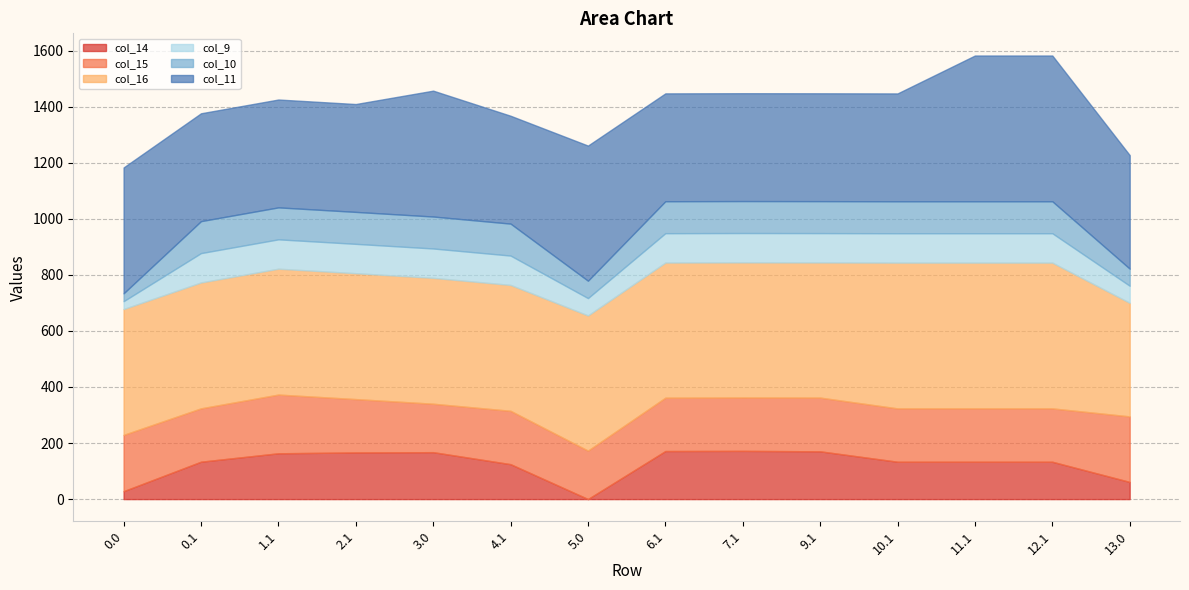

What is the label of the 1st point from the right?

13.0